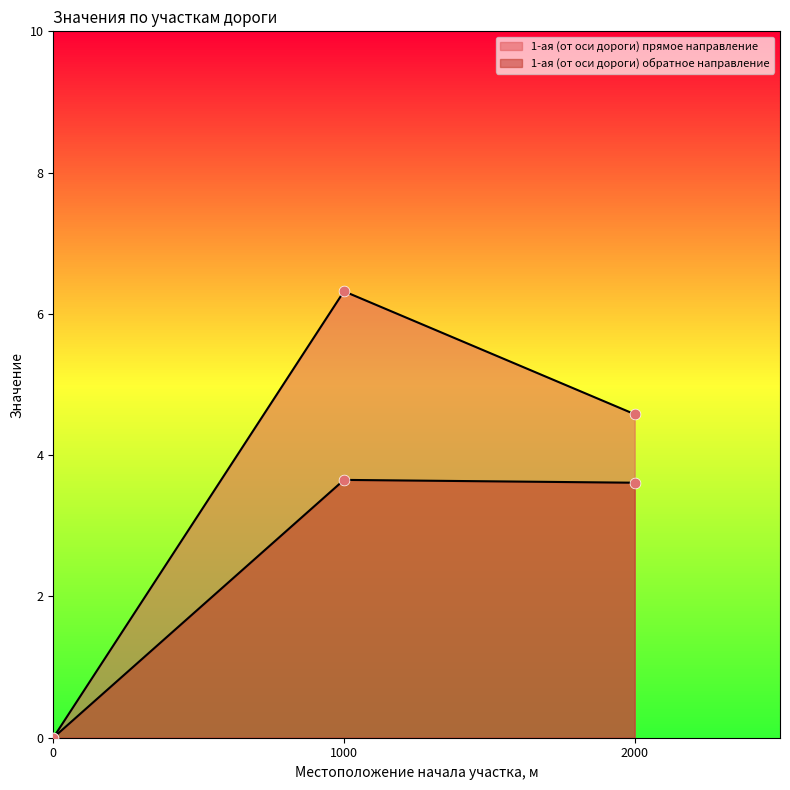

Which series has the largest total across all categories?

1-ая (от оси дороги) прямое направление